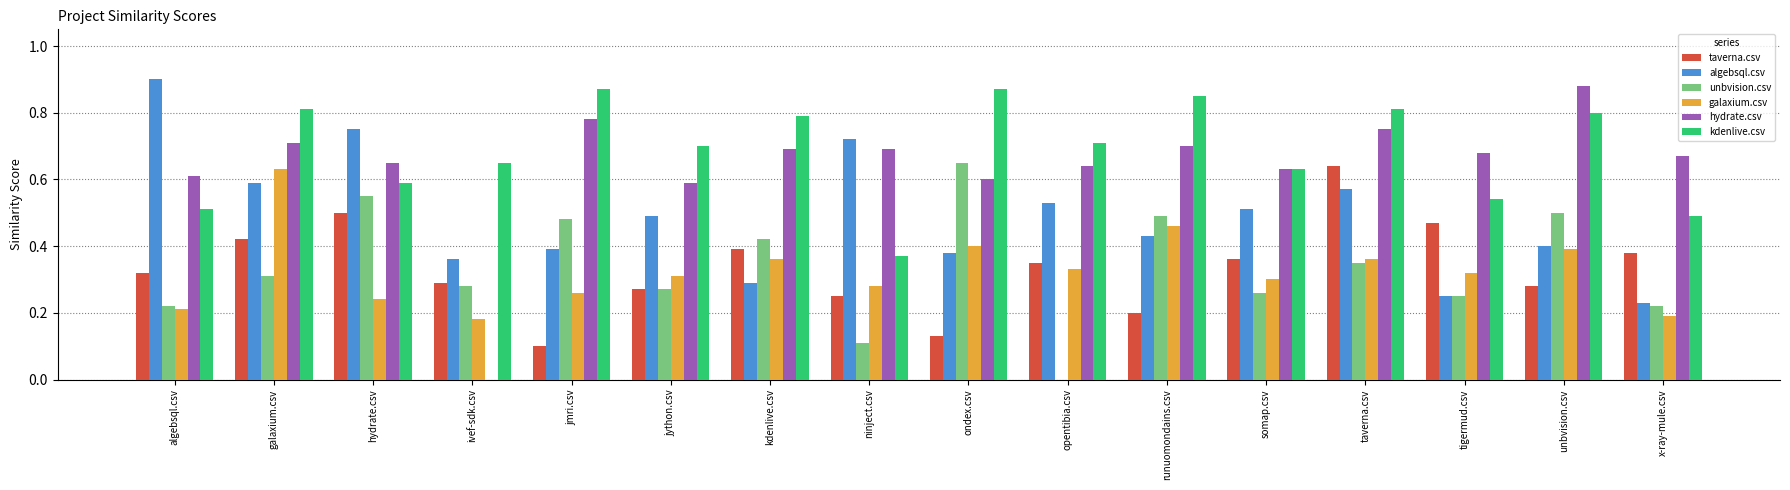

Is it true that unbvision.csv equals 0.3 at jmri.csv?

False